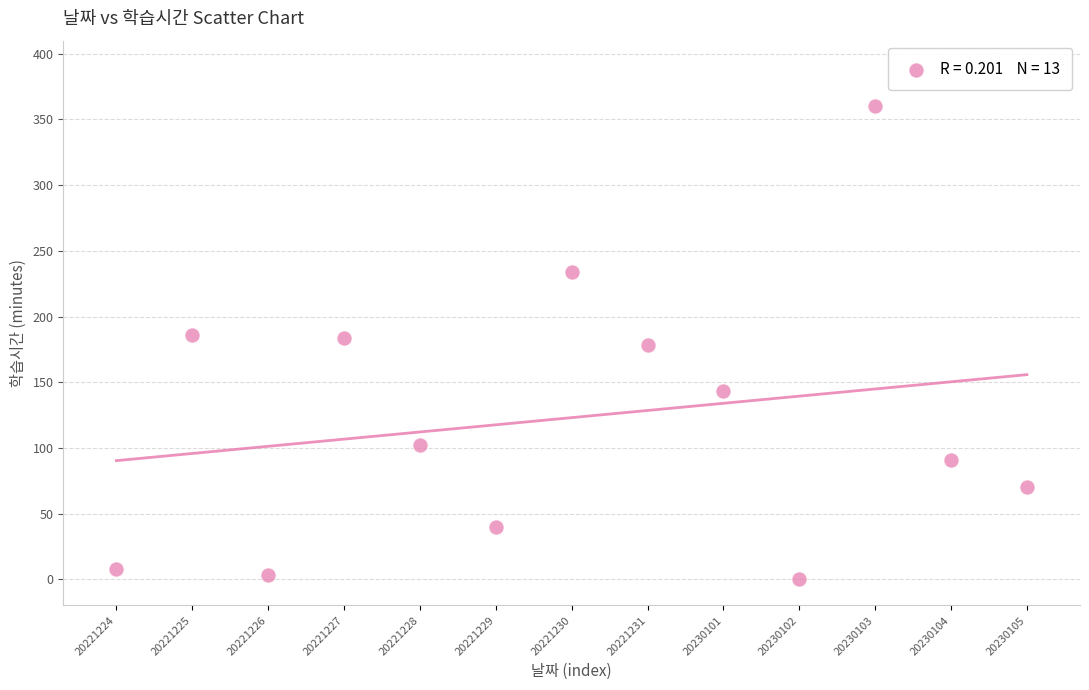

What is the range of Y values (max minus min)?

360